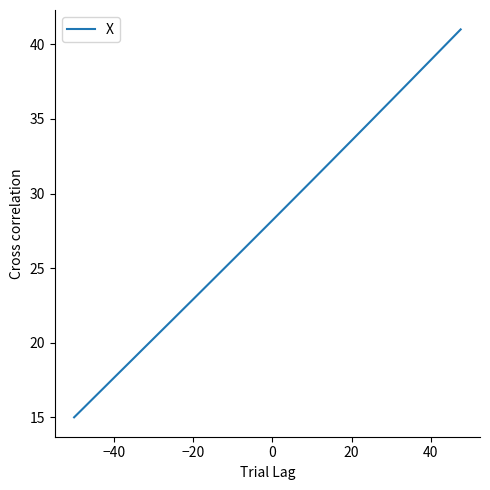

What is the greatest value displayed?

41.0